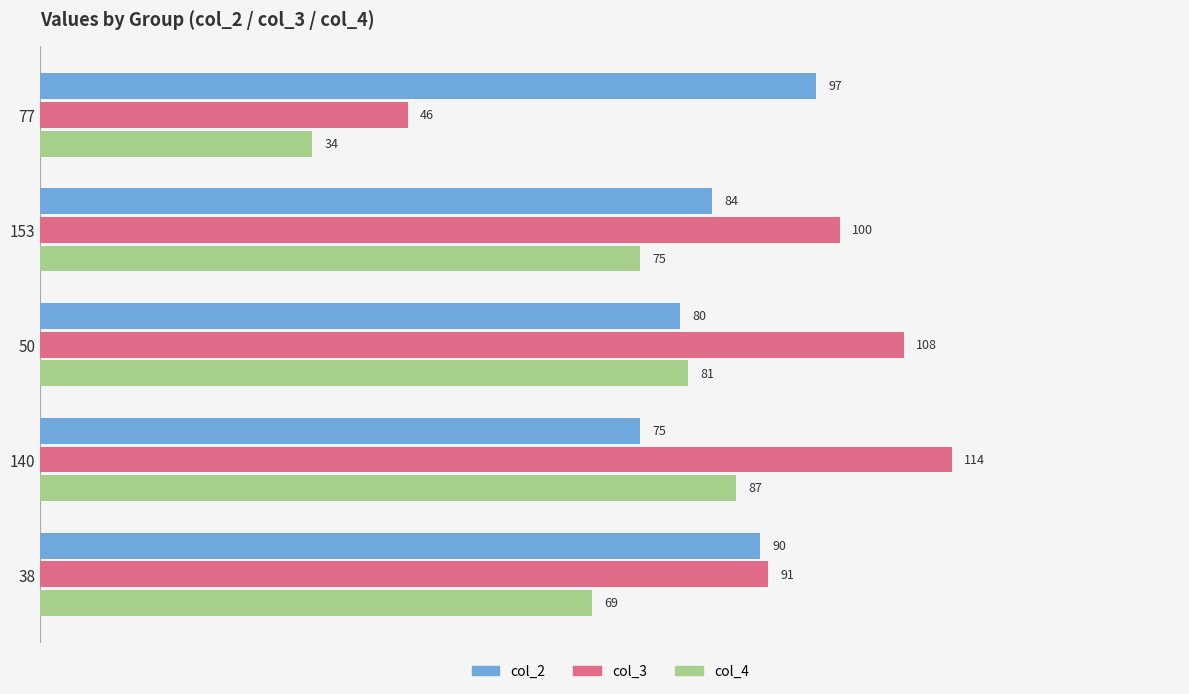

Count the col_4 values in the range 69 to 81.

3